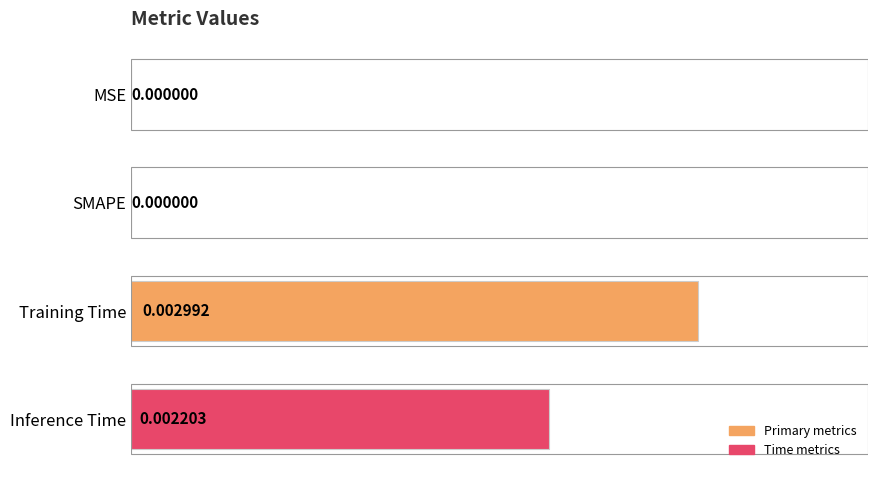

How many categories are shown in the chart?

4